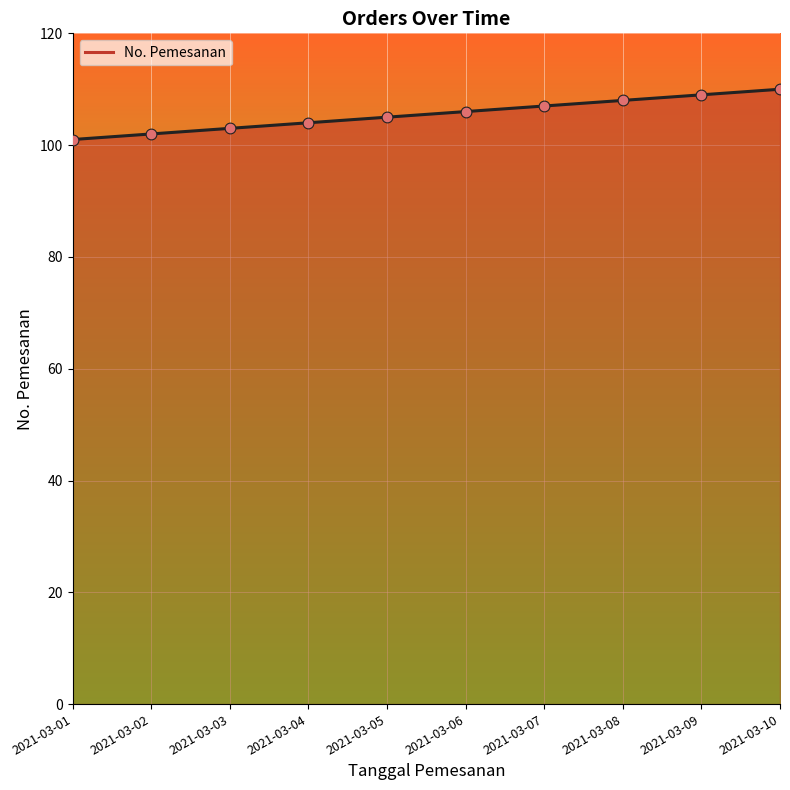

Approximately how many times larger is the value at 2021-03-03 compared to 2021-03-08?

1.0